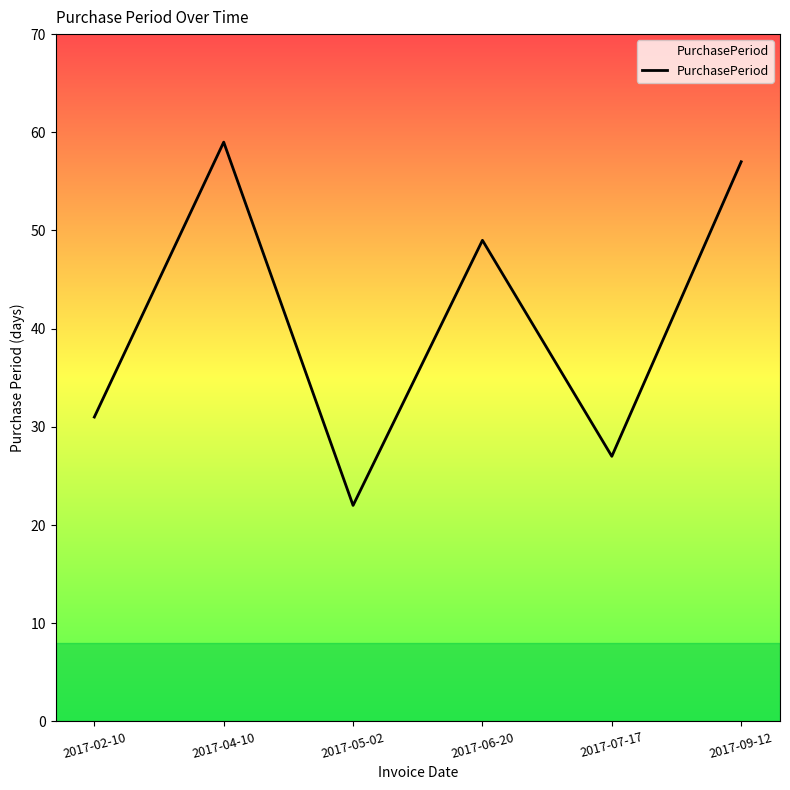

How many interior local peaks (higher than both neighbors) does the data have?

2